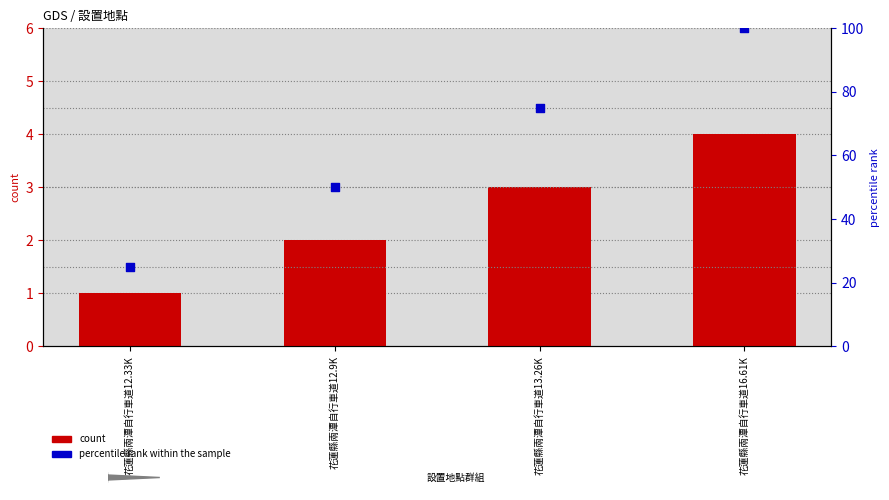

Is the value of percentile rank within the sample at 花蓮縣兩潭自行車道13.26K greater than the value of count at 花蓮縣兩潭自行車道16.61K?

Yes